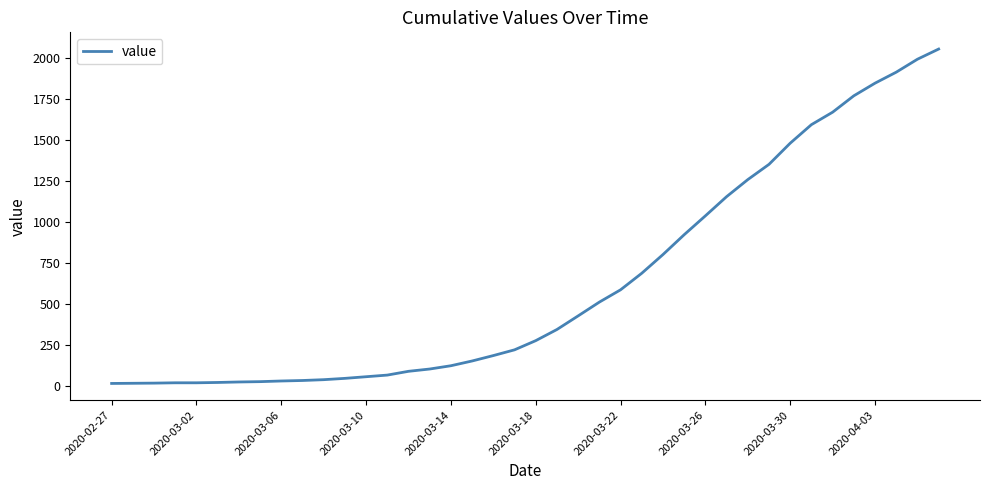

What is the sum of all values?

24888